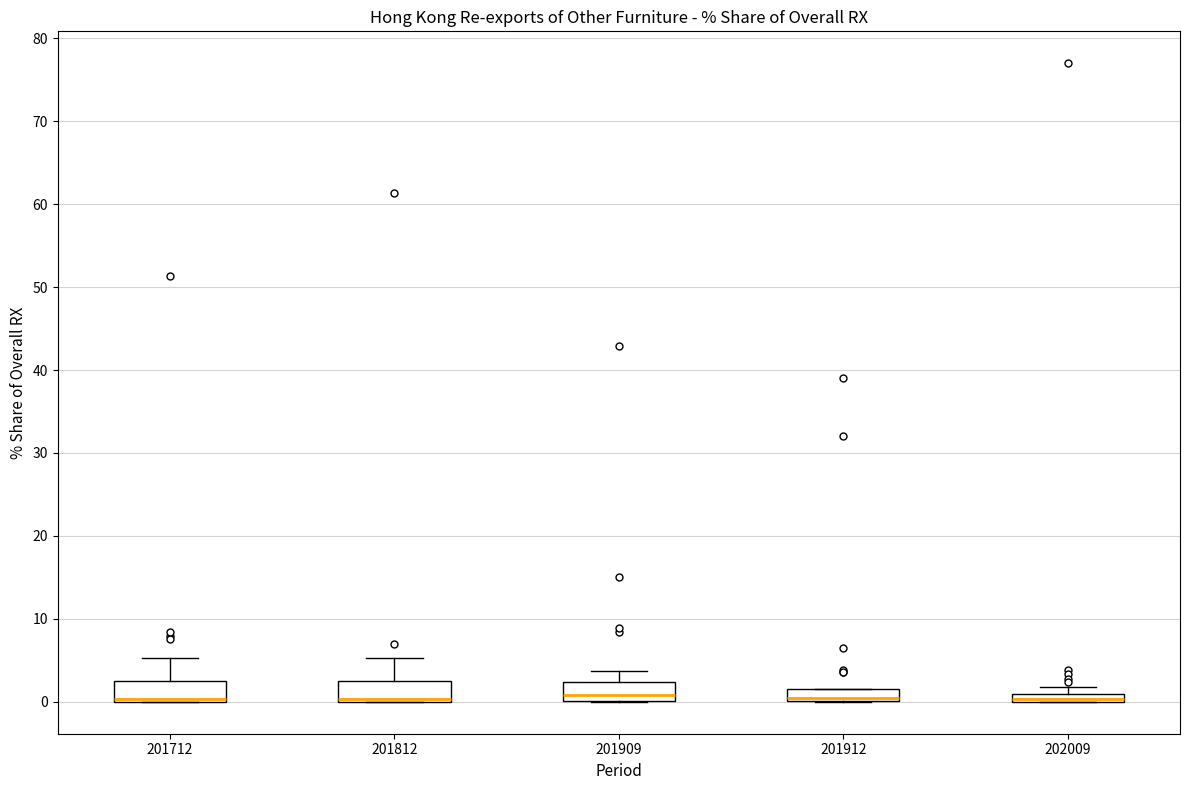

Where does the upper whisker of the box at x = 201812 end on the y-axis? The values are not printed on the chart, so give them approximately, as read against the axis.

5